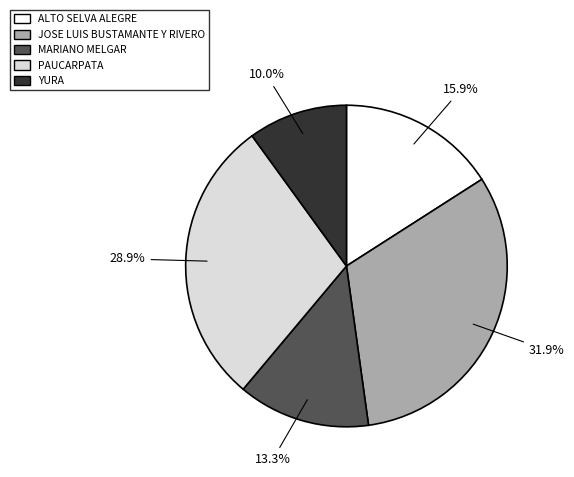

Does YURA account for over 50% of the chart?

No